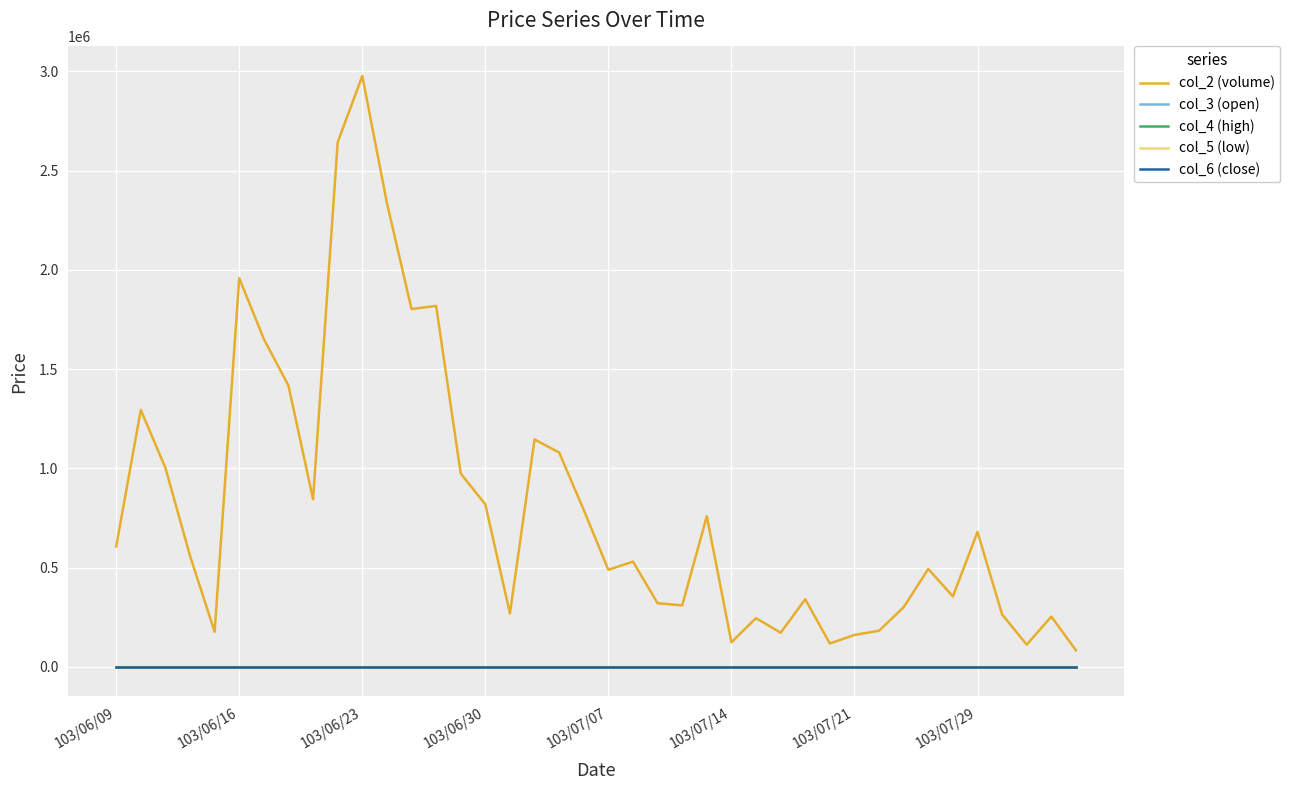

True or false: col_2 (volume) and col_3 (open) cross at least once.

False